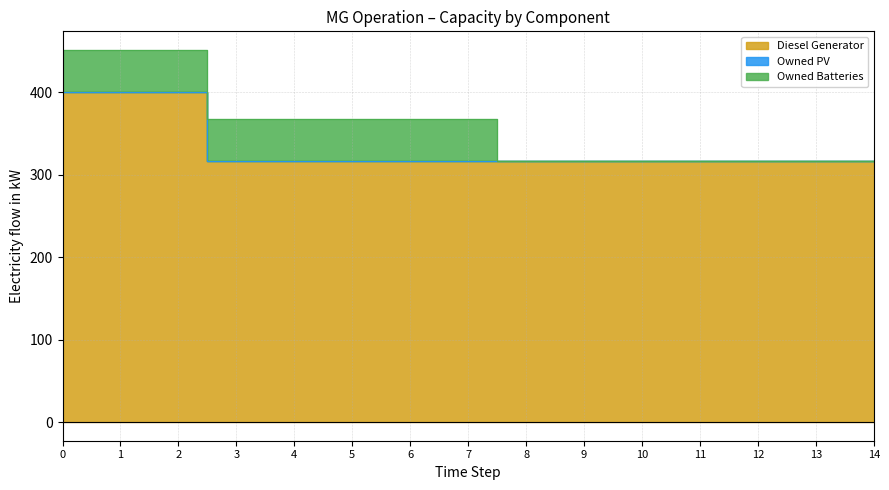

The Owned PV series shows 0 at 10. True or false?

True